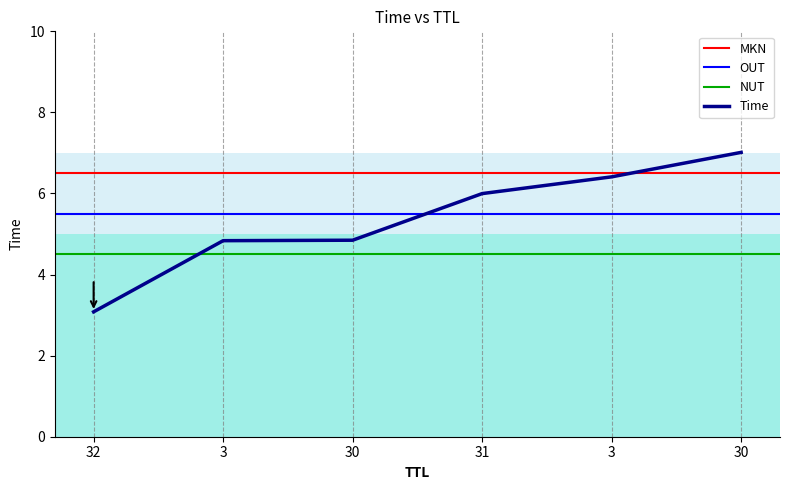

The value at 30 is 7.0. True or false?

True